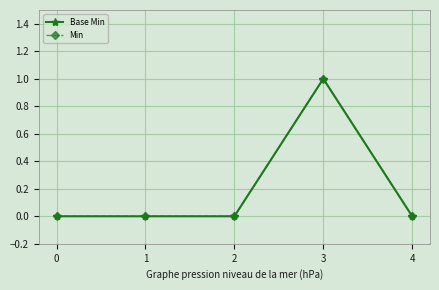

Does the chart have visible grid lines?

Yes